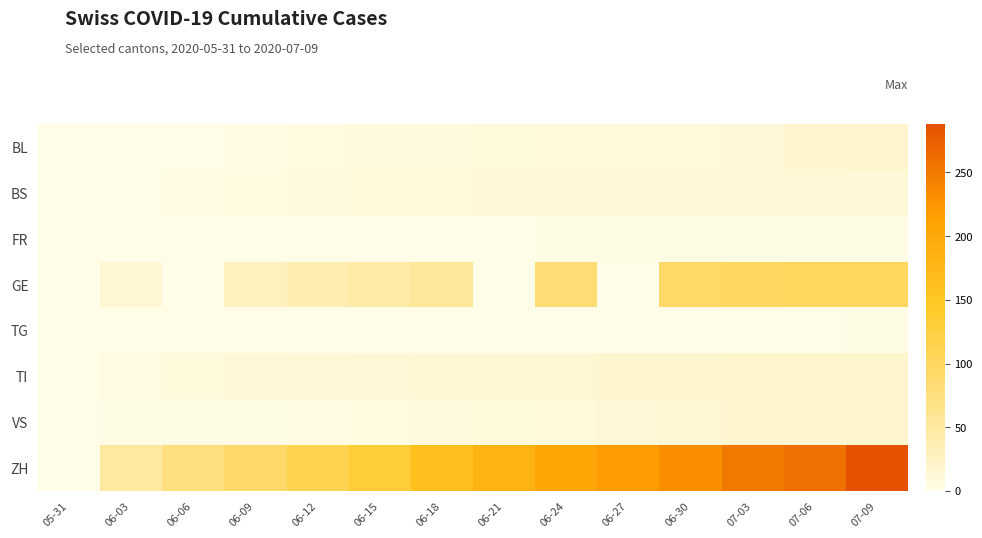

Which has a higher value, 07-06 or 06-15?

07-06